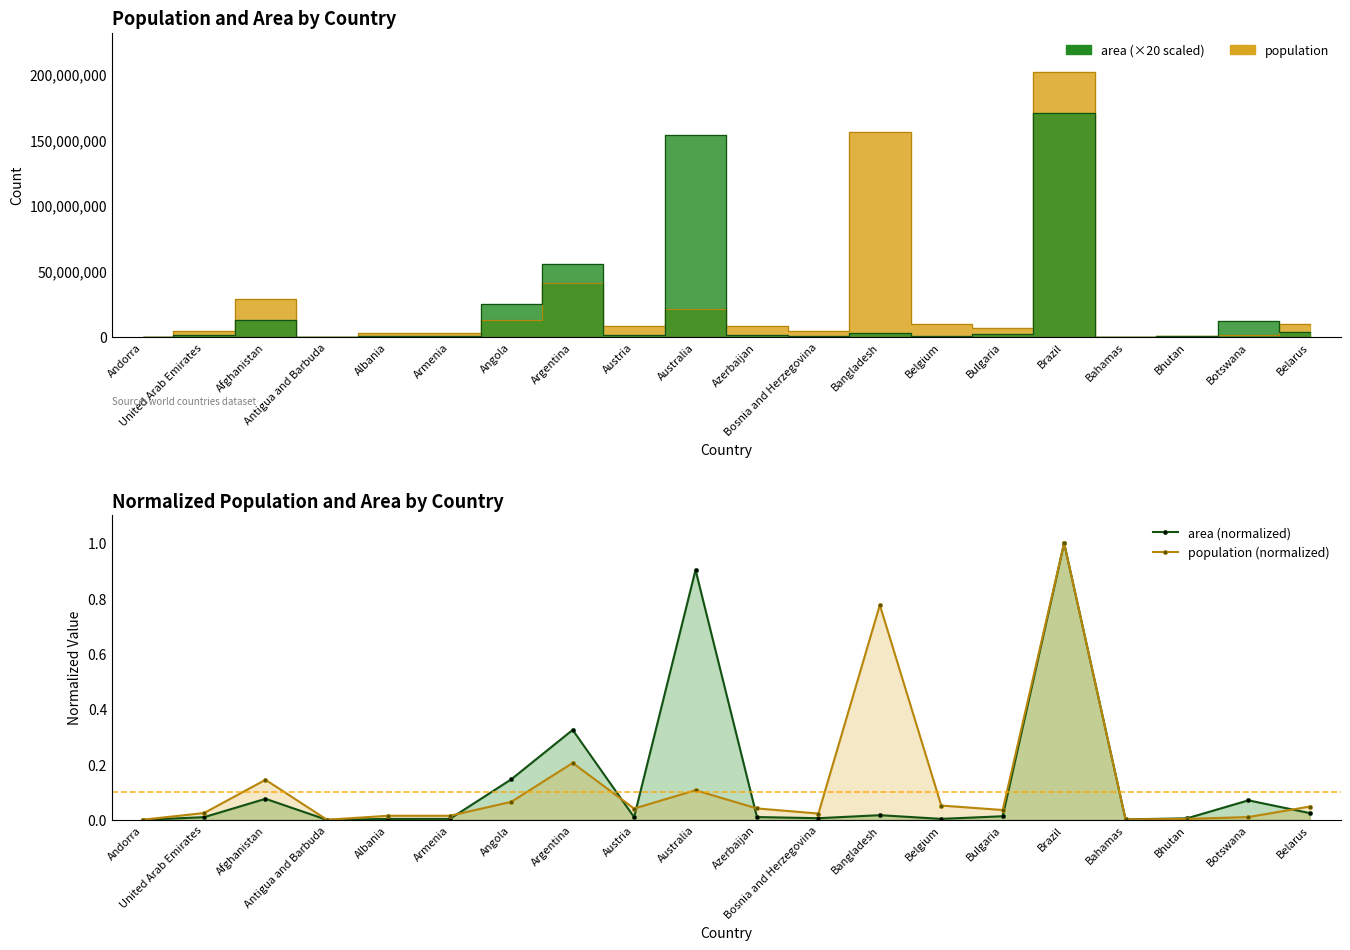

The area (normalized) series shows 0.0 at Bulgaria. True or false?

False